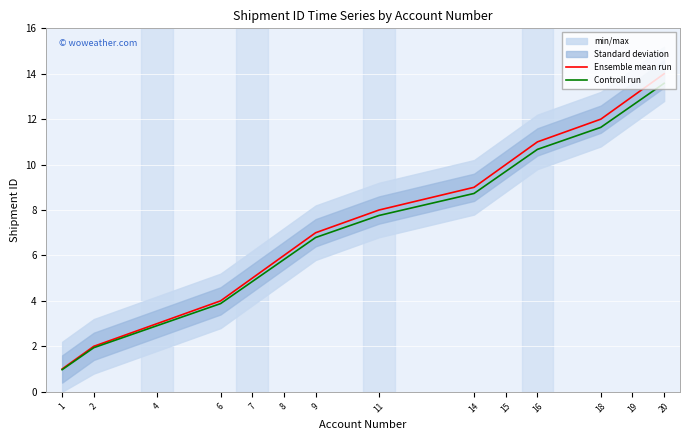

True or false: Ensemble mean run and Controll run intersect in this chart.

False